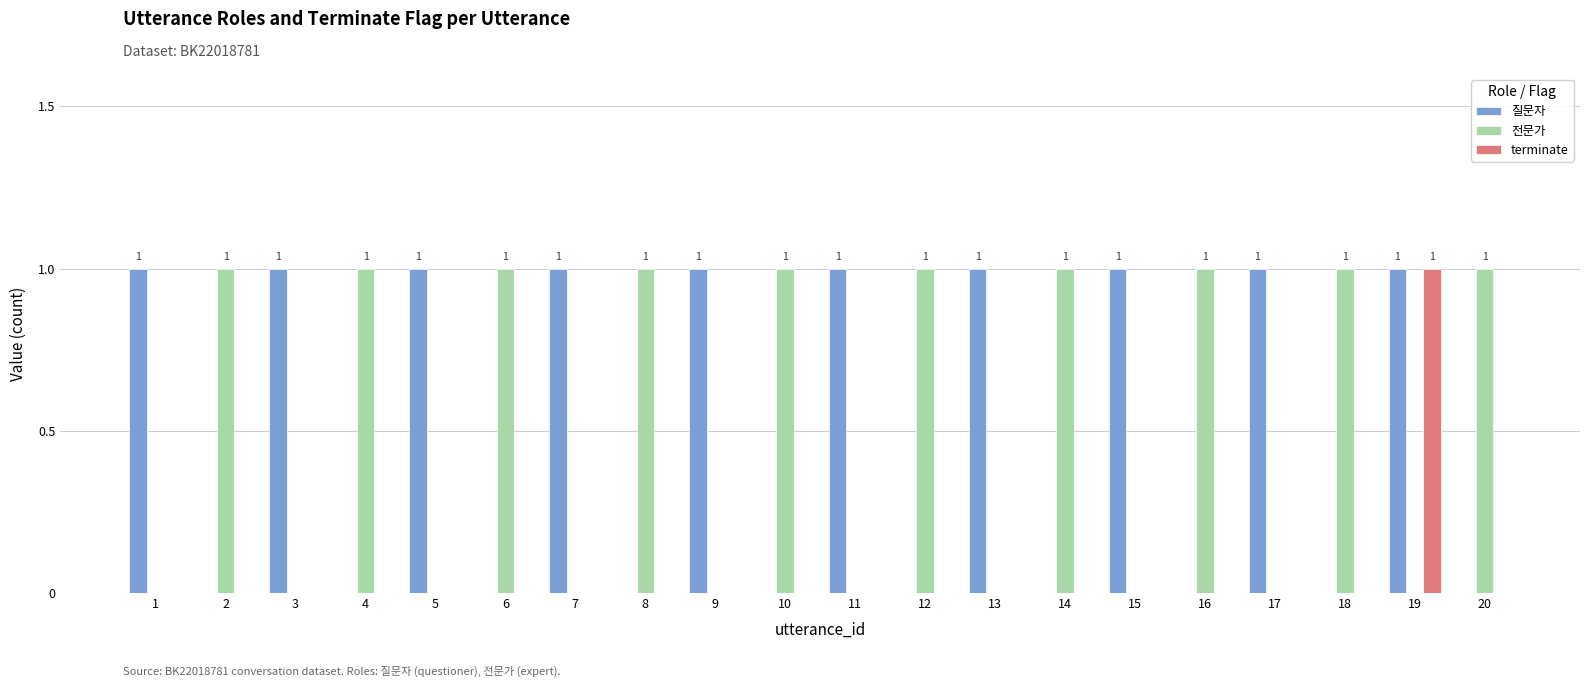

How many distinct data groups are displayed?

3